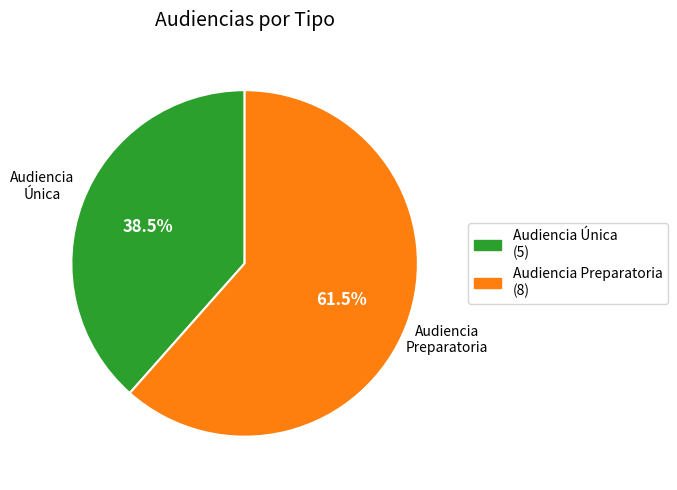

Which category has the smallest portion of the pie?

Audiencia Única